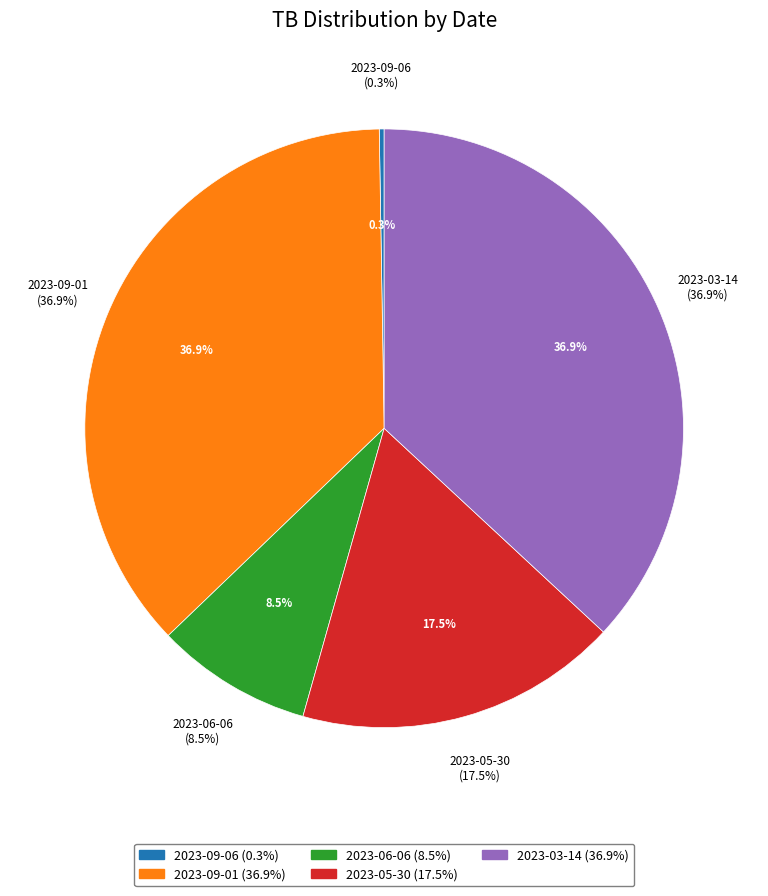

What percentage do 2023-05-30 and 2023-09-06 together represent?

17.7%